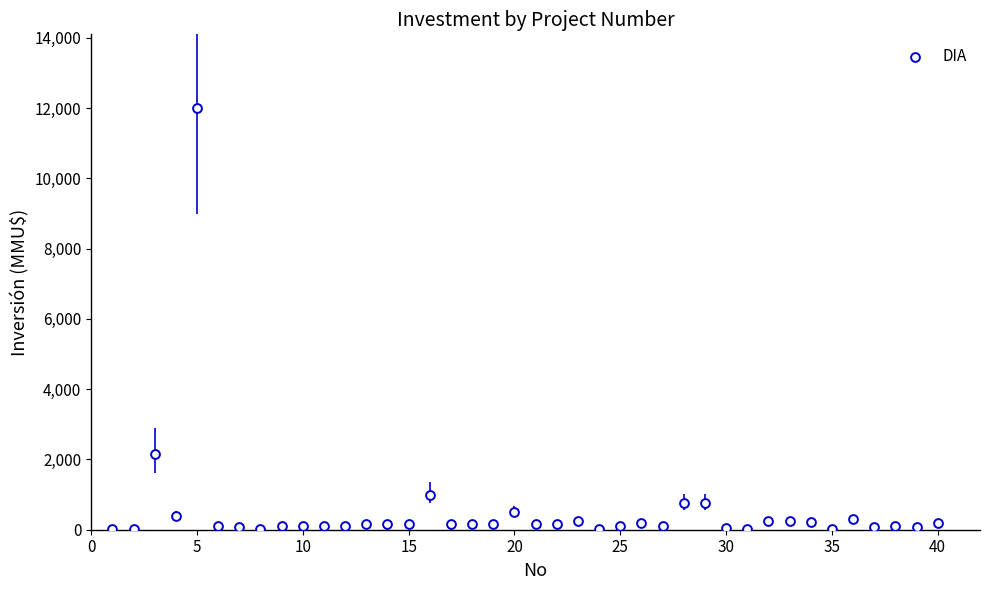

What is the range of Y values (max minus min)?

11990